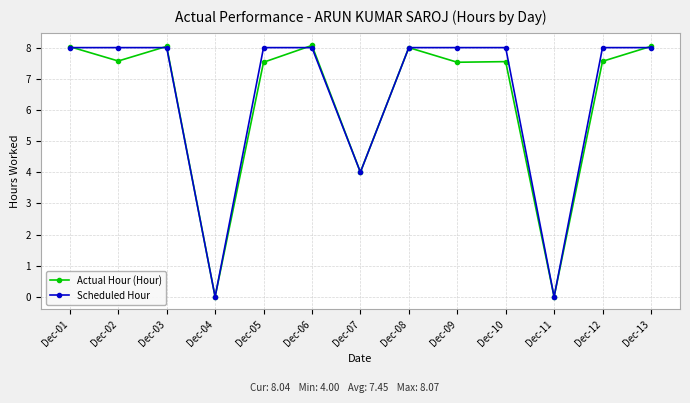

What are all the series names shown in the legend?

Actual Hour (Hour), Scheduled Hour